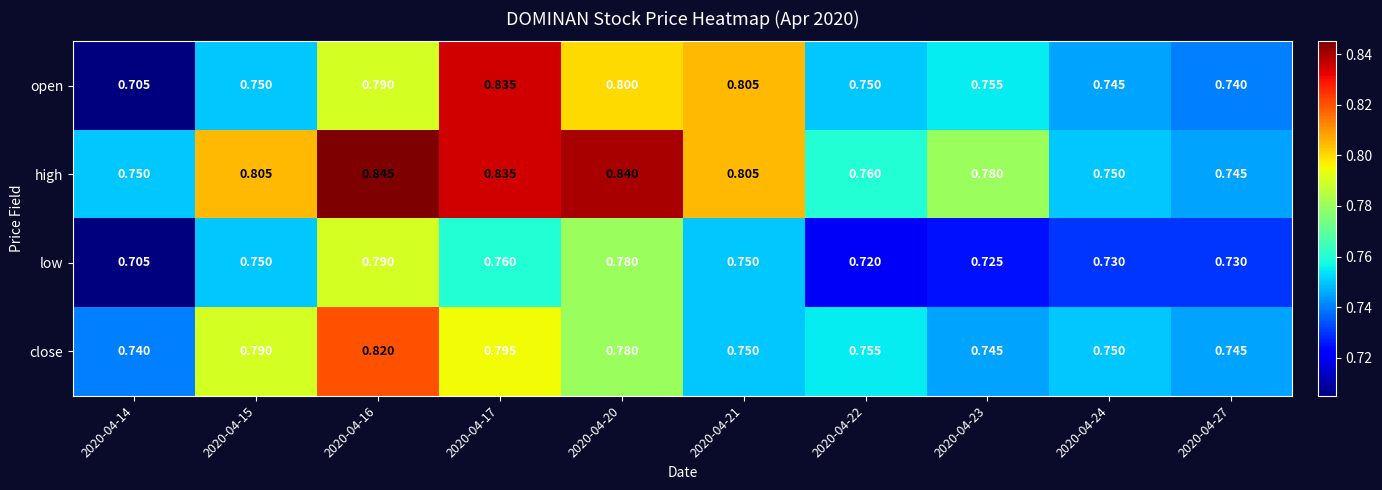

Which series has the largest total across all categories?

high